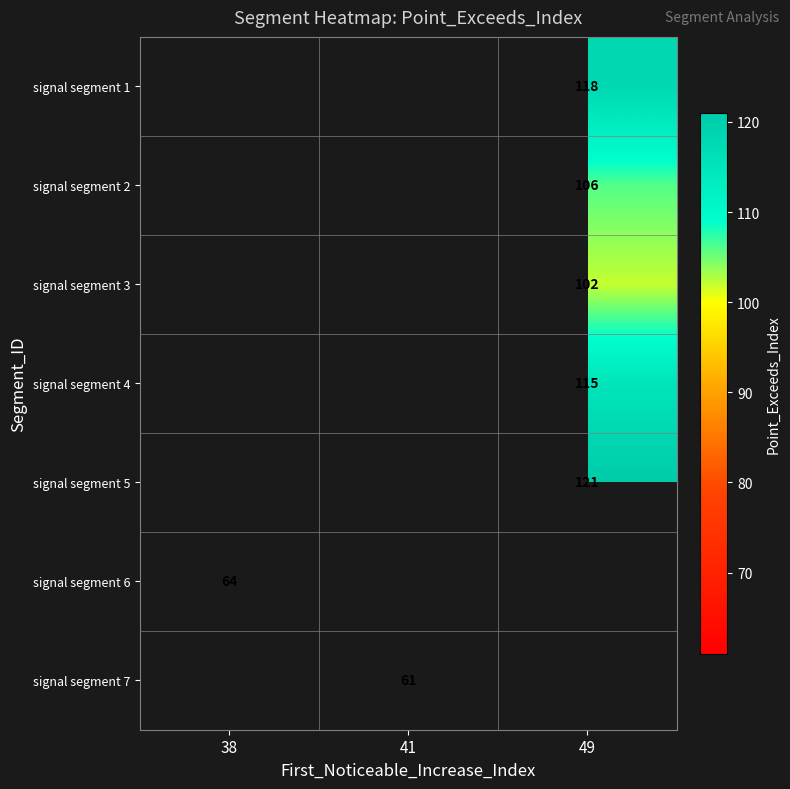

The value of signal segment 1 at 49 is 118. True or false?

True